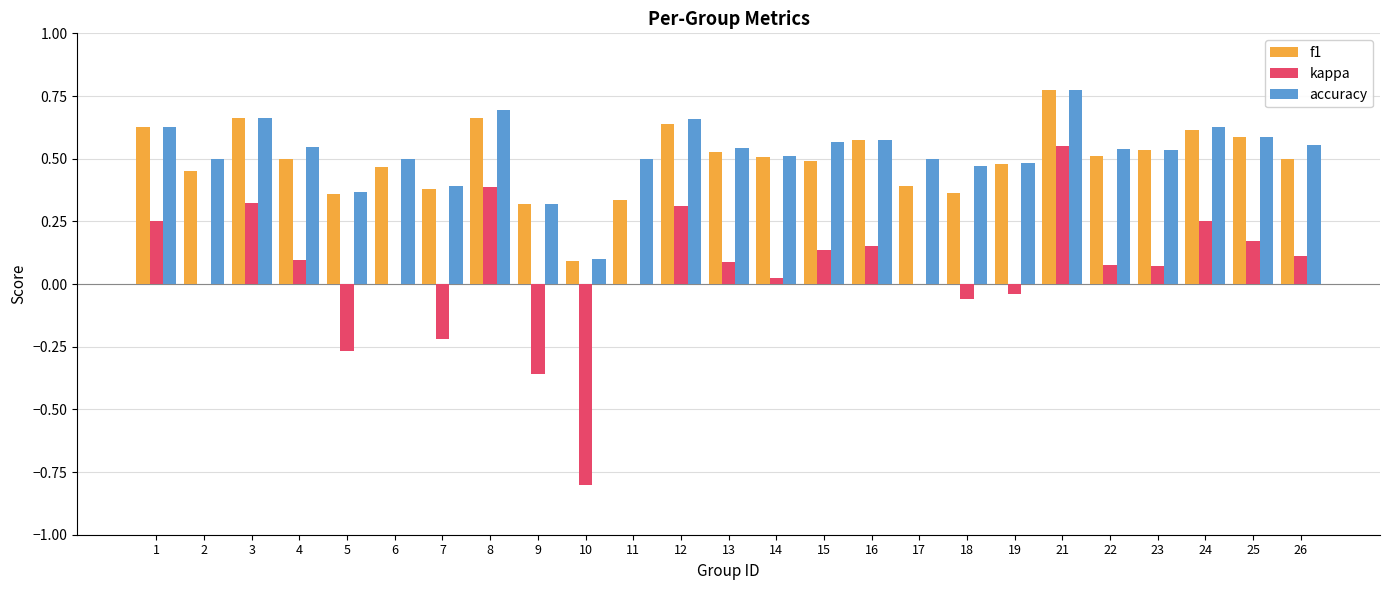

True or false: f1 has a value of 0.6 at 16.

True